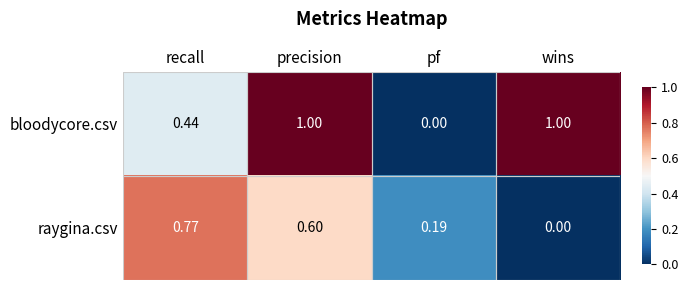

How many distinct data groups are displayed?

2